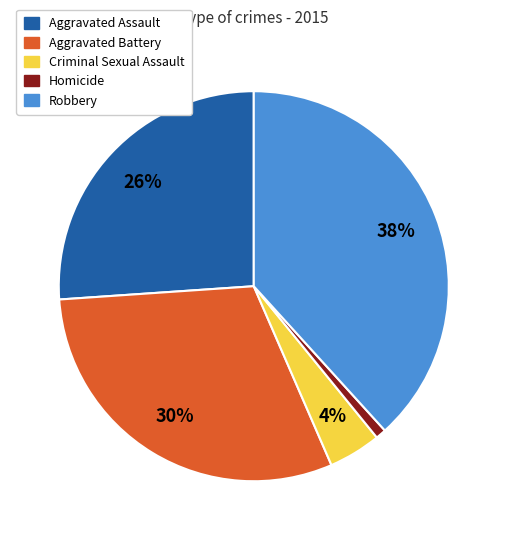

To the nearest percent, what percentage of the pie is Criminal Sexual Assault?

4%